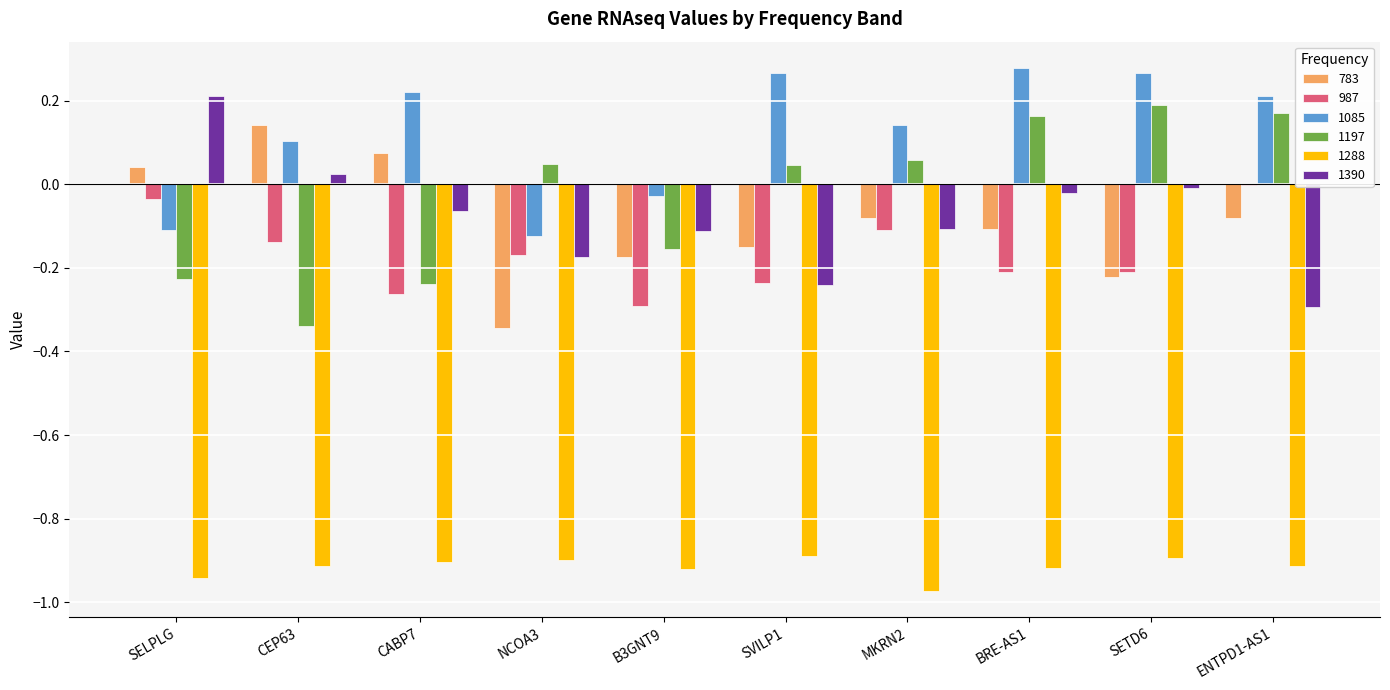

At which category is the sum across all series the highest?

BRE-AS1